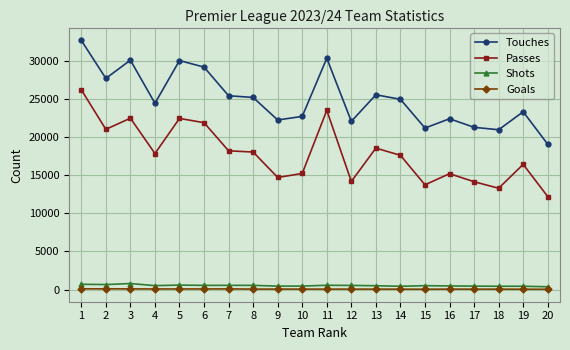

Where is the first local maximum for Passes?

3